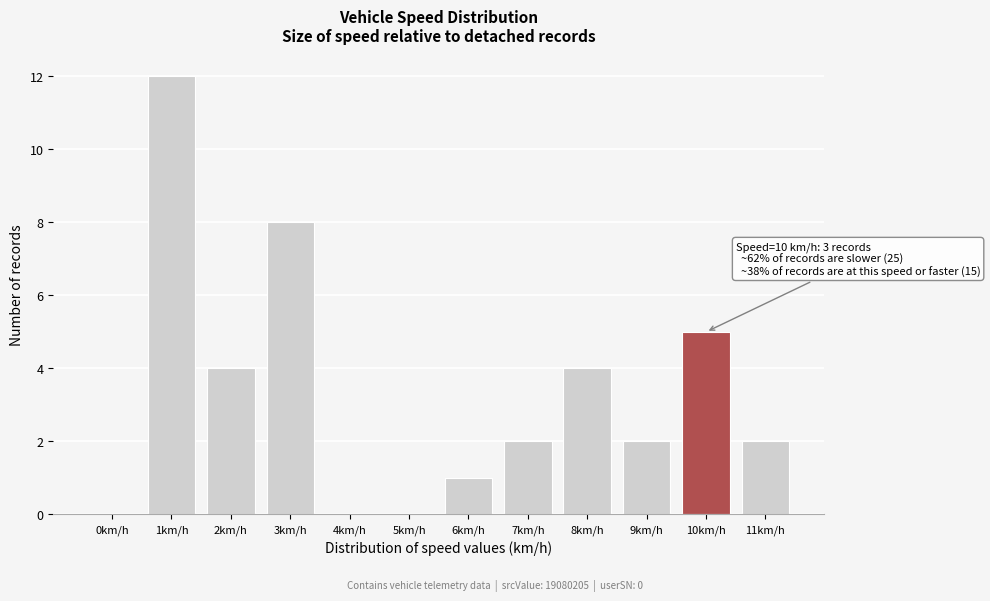

Reading right to left, what are all the values shown in this chart?

11km/h=2	10km/h=5	9km/h=2	8km/h=4	7km/h=2	6km/h=1	5km/h=0	4km/h=0	3km/h=8	2km/h=4	1km/h=12	0km/h=0